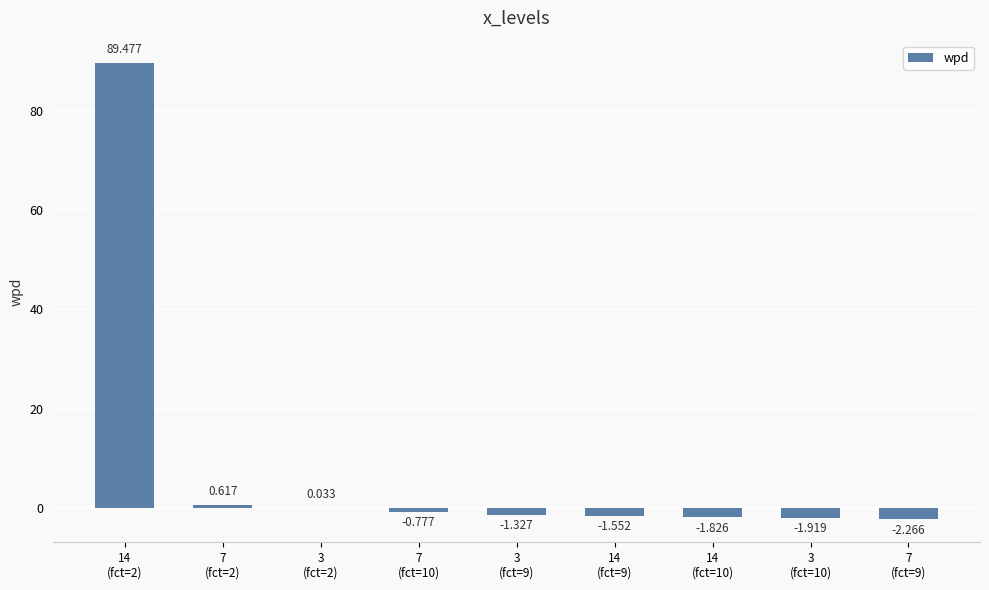

How many values are above zero?

3